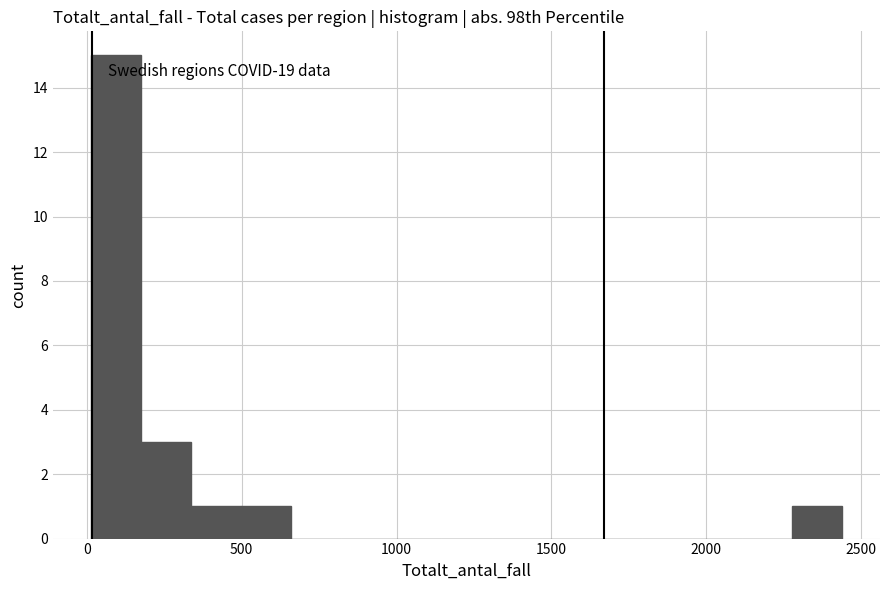

Around what value on the x-axis is the tallest bar? Give the approximate position of its centre, as read against the axis.

100